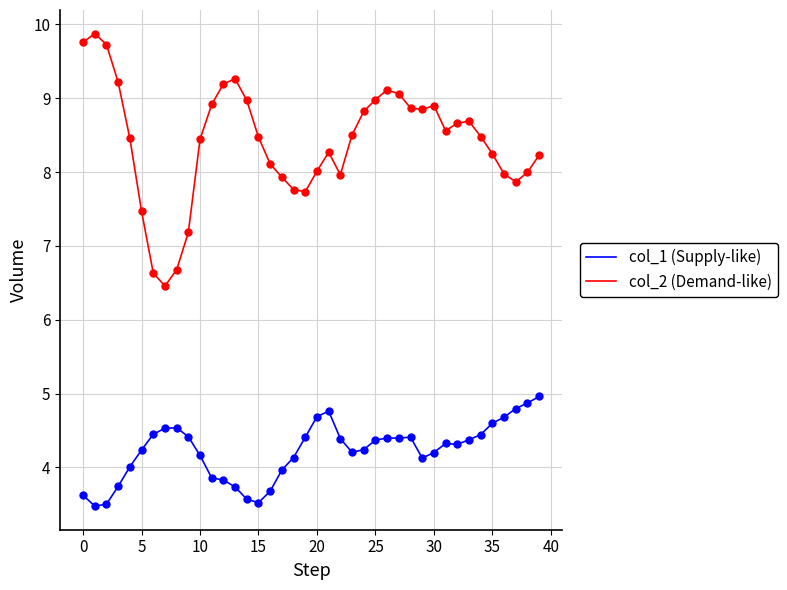

Which series has the widest spread of values?

col_2 (Demand-like)